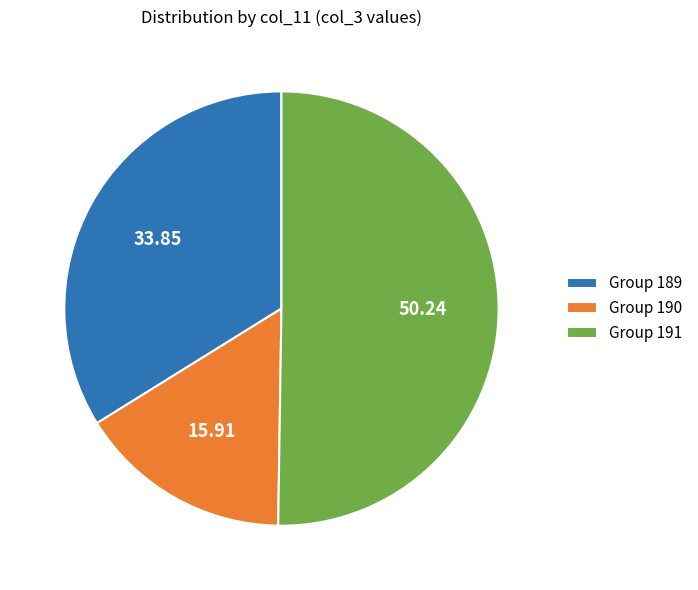

Rank the categories by value from highest to lowest.

Group 191, Group 189, Group 190